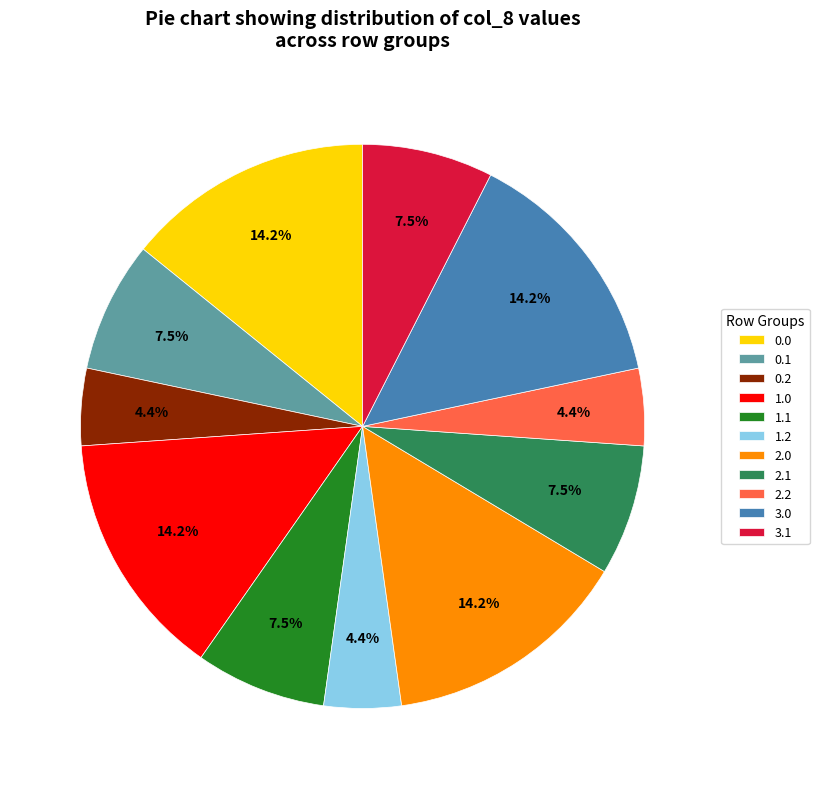

Is 2.0 the majority of the pie?

No